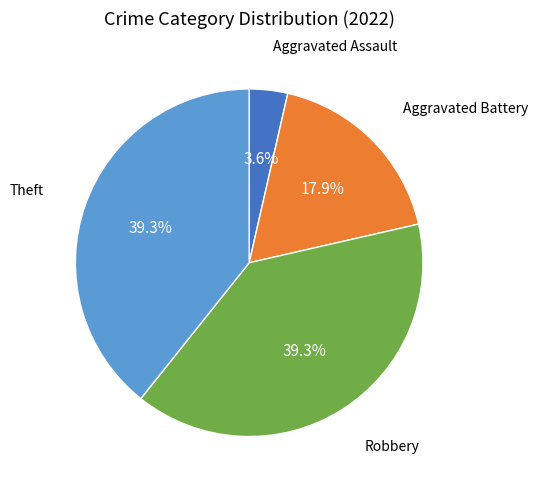

Is there a majority slice in this chart?

No